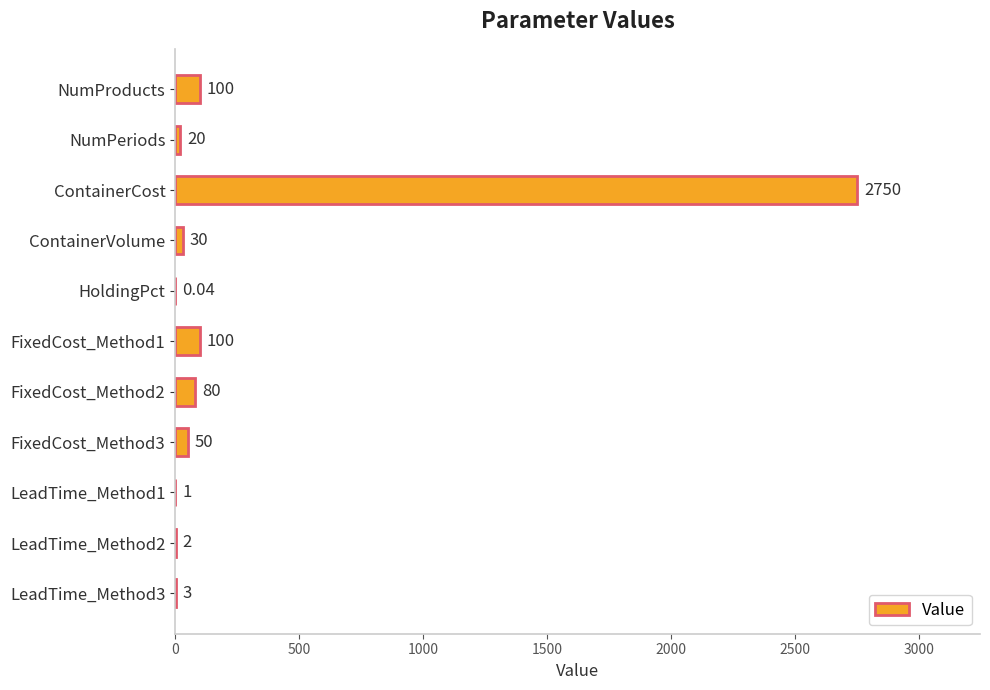

Are the bars horizontal?

Yes